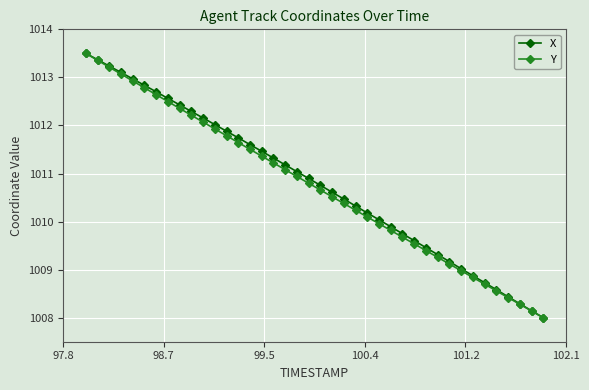

How many lines are shown in the chart?

2